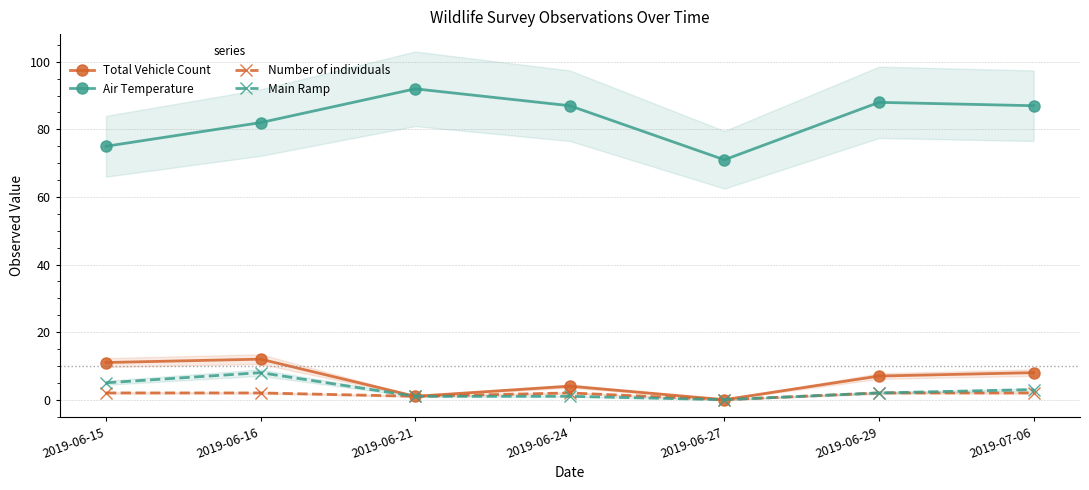

What are all the series names shown in the legend?

Total Vehicle Count, Air Temperature, Number of individuals, Main Ramp